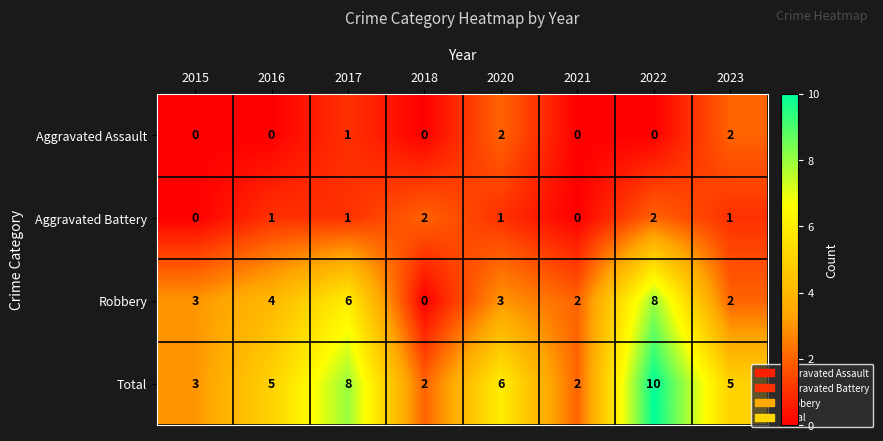

What is the spread (max minus min) of values at 2022?

10